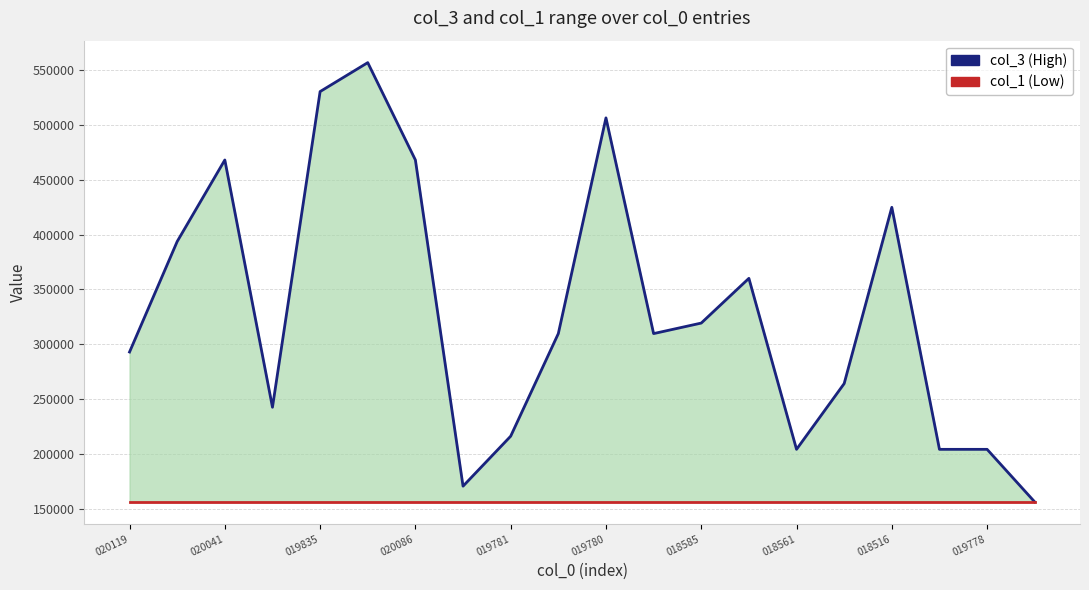

What are all the series names shown in the legend?

col_3 (High), col_1 (Low)